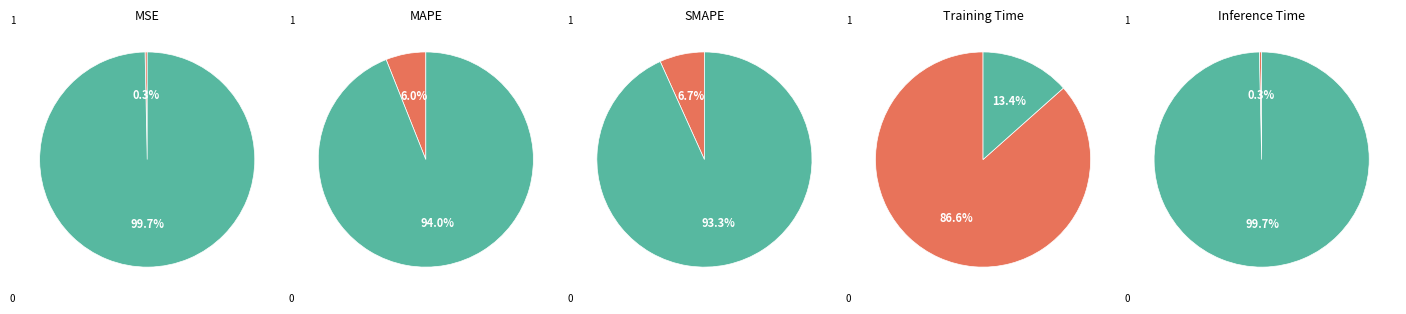

Which has a higher value, SMAPE or MSE?

SMAPE